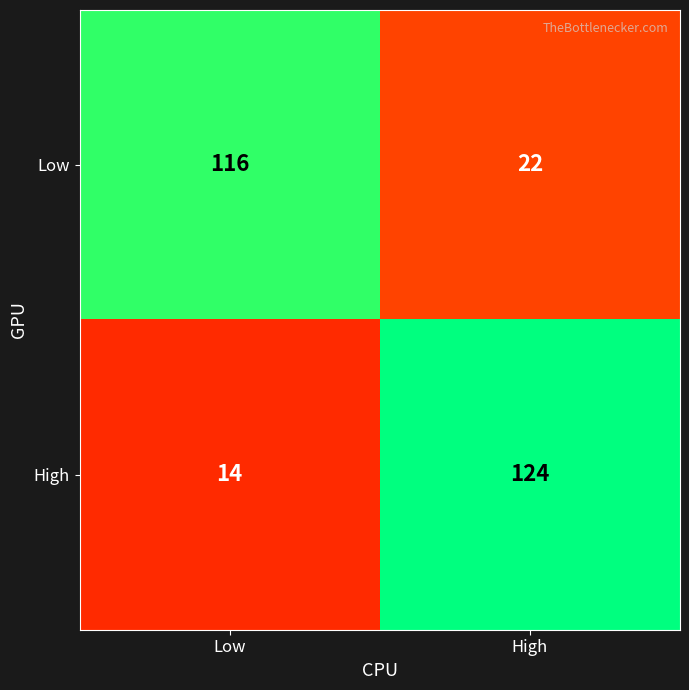

Which series has the largest range (max minus min)?

High